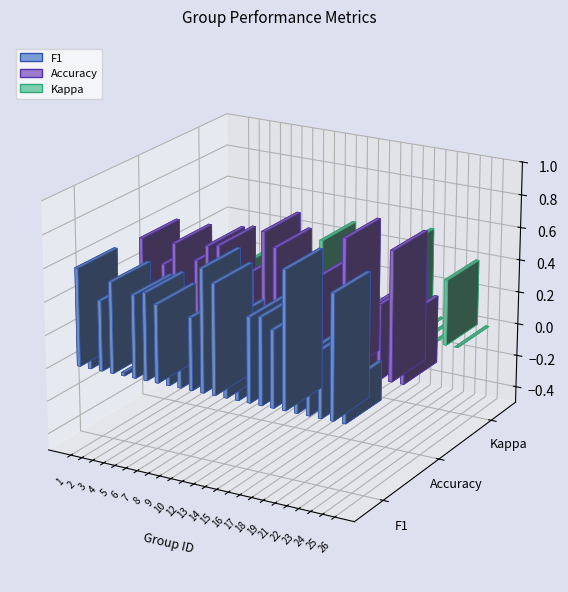

What is the approximate value of F1 at 25?

0.7